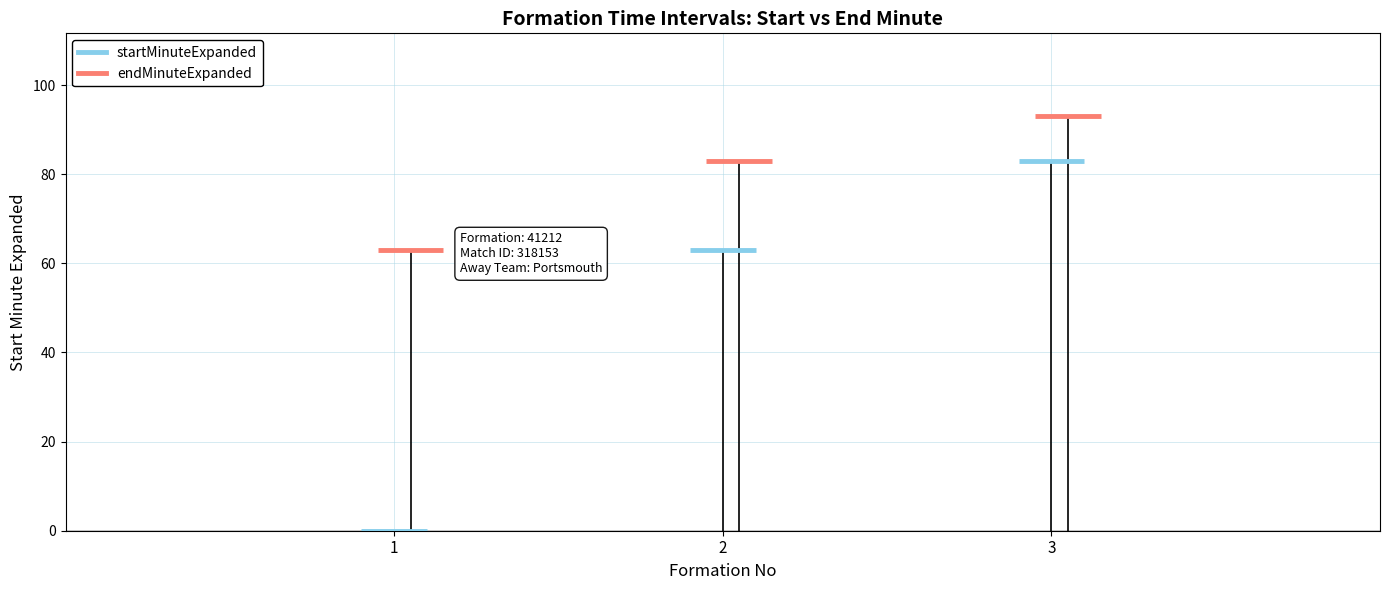

The startMinuteExpanded series shows 0 at 1. True or false?

True